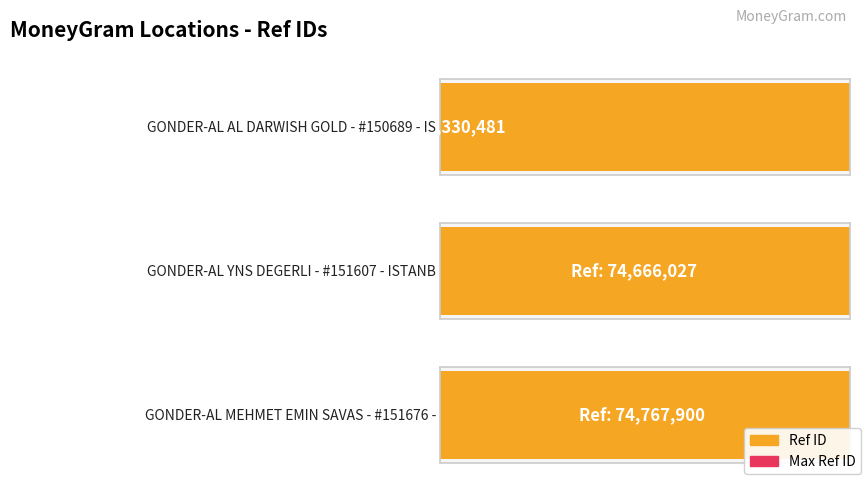

Are the bars grouped side by side (vs. stacked)?

No